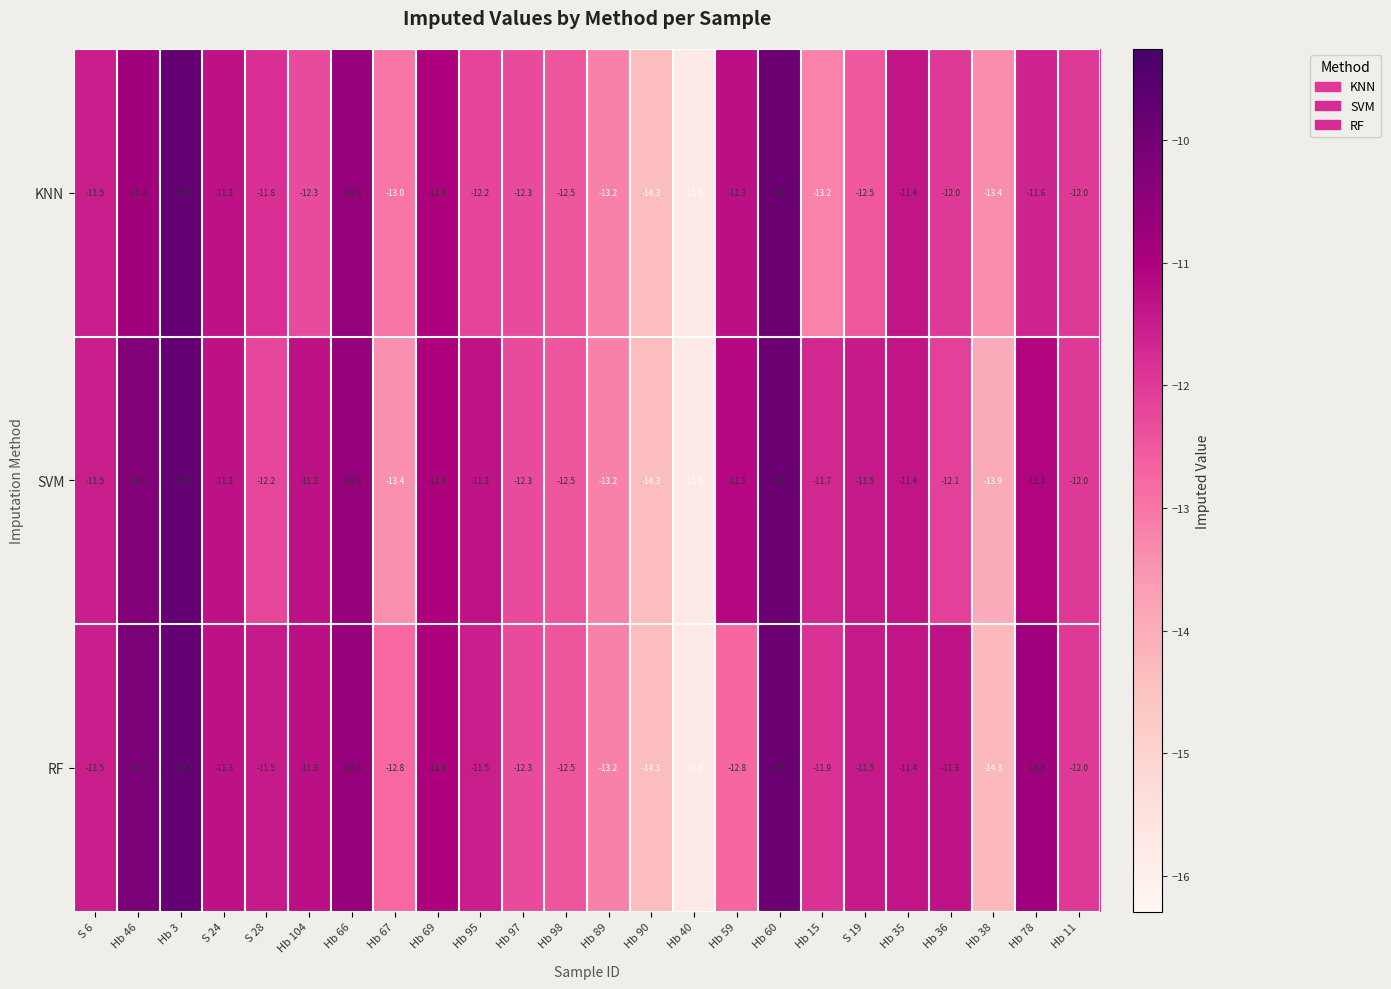

How many values in the SVM series are below -11?

19